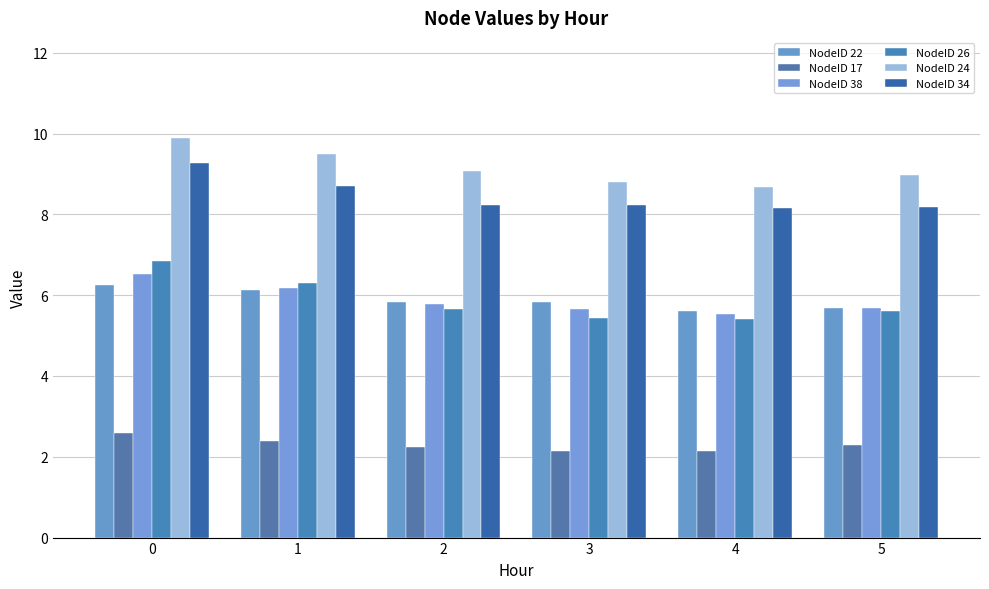

Are the bars grouped side by side (vs. stacked)?

Yes